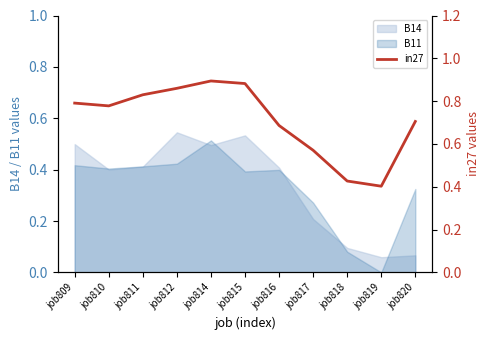

At which category does the chart reach its peak across all series?

job814